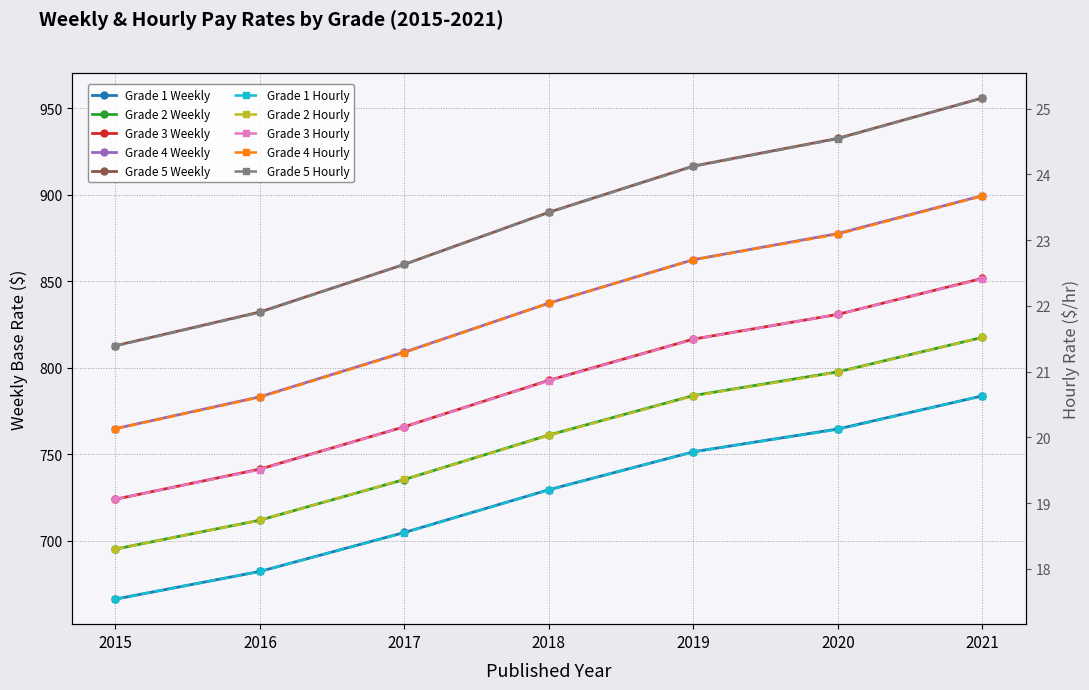

Which category has the lowest value in the Grade 1 Weekly series?

2015